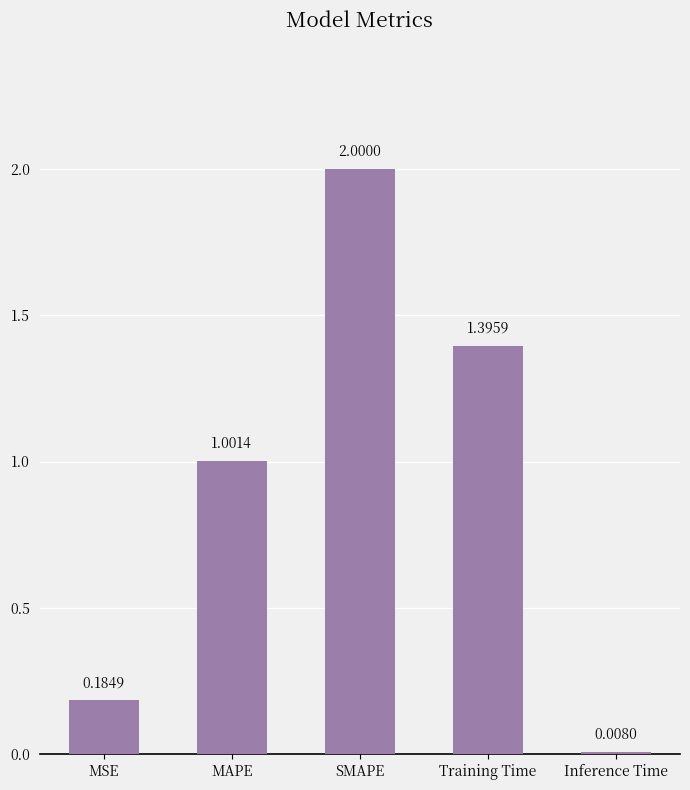

Rank the categories by value from highest to lowest.

SMAPE, Training Time, MAPE, MSE, Inference Time